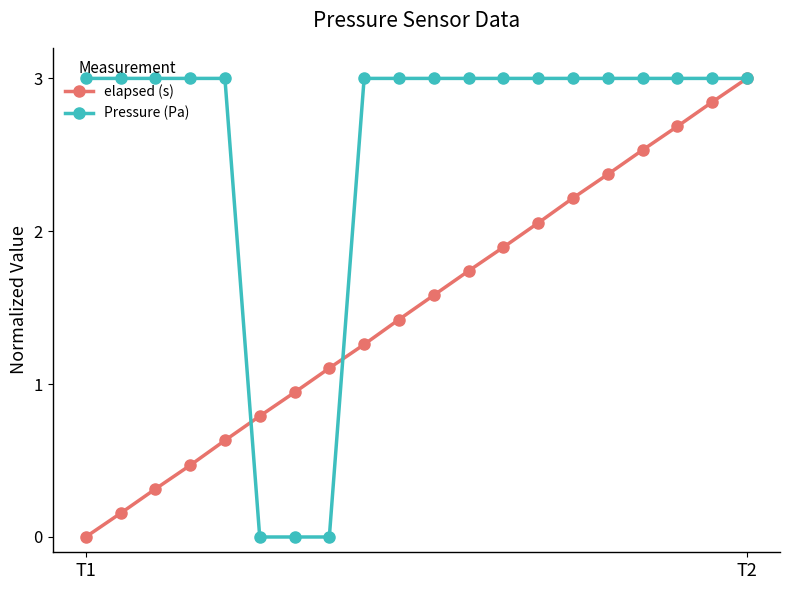

True or false: elapsed (s) has more than 0 points higher than both neighbors.

False